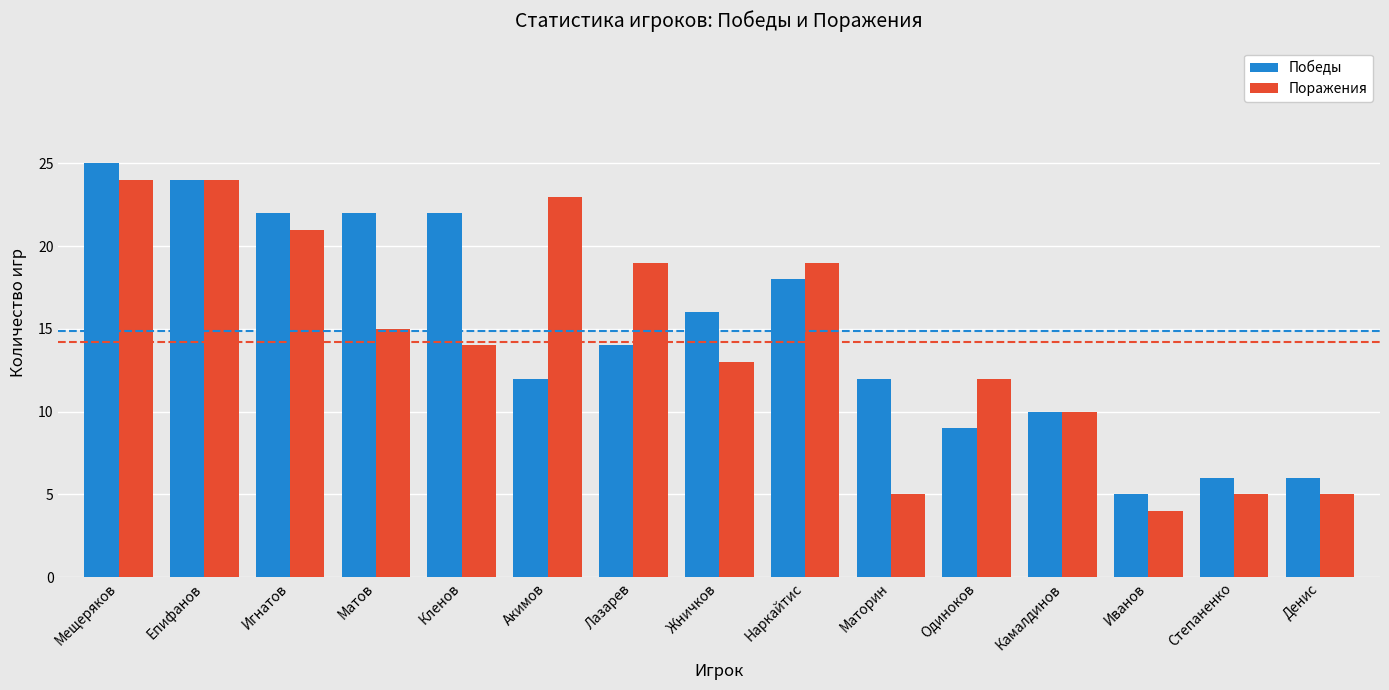

How many data points does each series have?

15